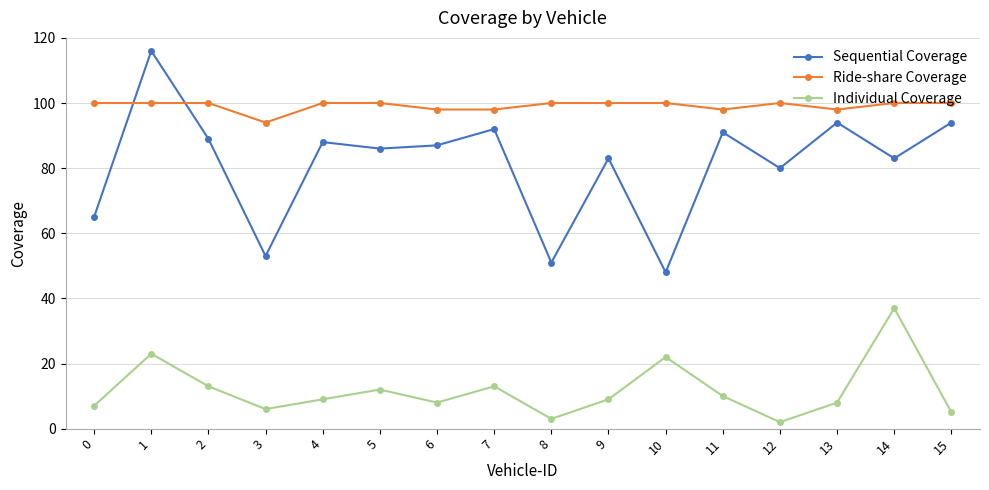

Reading right to left, list all the values displayed in this chart.

Sequential Coverage: 94	83	94	80	91	48	83	51	92	87	86	88	53	89	116	65
Ride-share Coverage: 100	100	98	100	98	100	100	100	98	98	100	100	94	100	100	100
Individual Coverage: 5	37	8	2	10	22	9	3	13	8	12	9	6	13	23	7